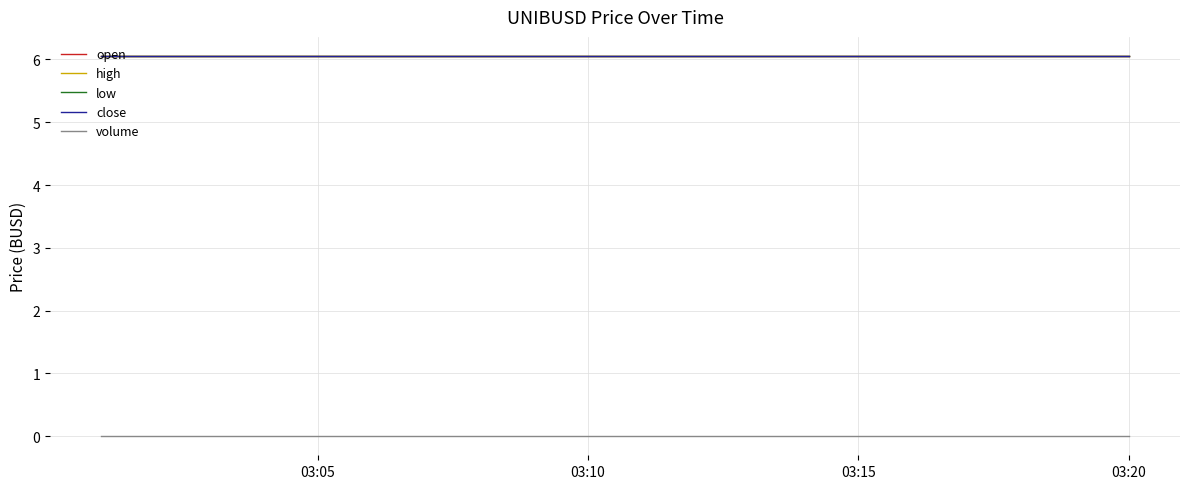

Does the chart display data point markers on the line(s)?

No